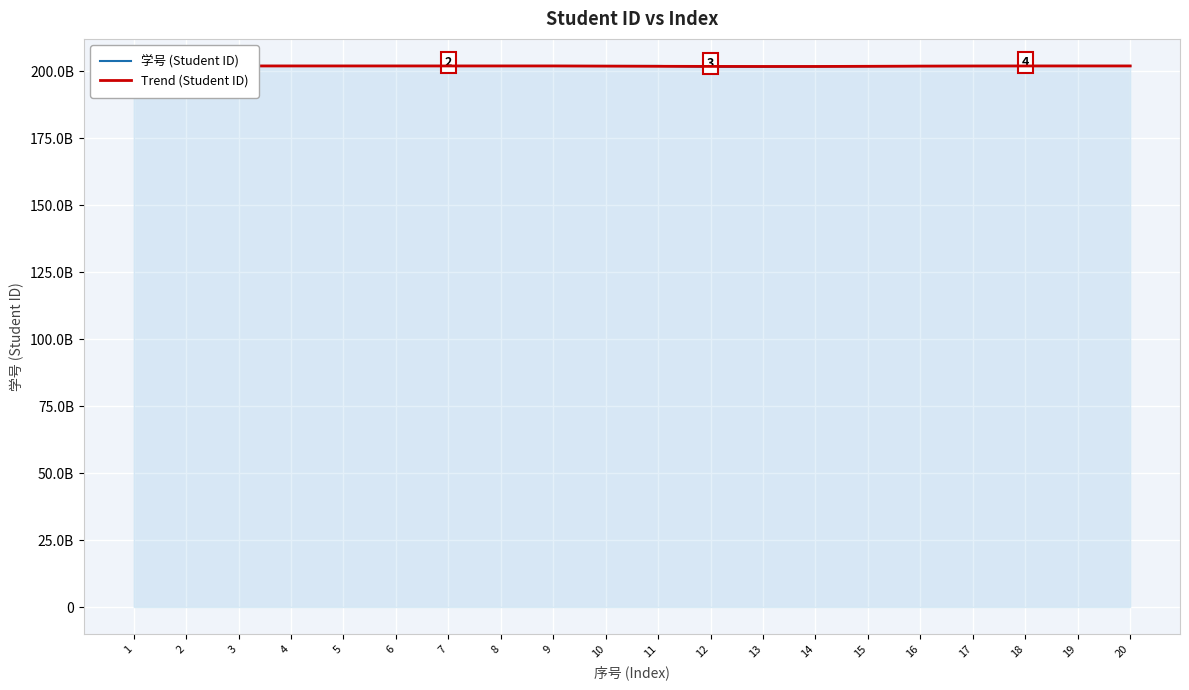

What is the sum of all 学号 (Student ID) values?

4039321260971